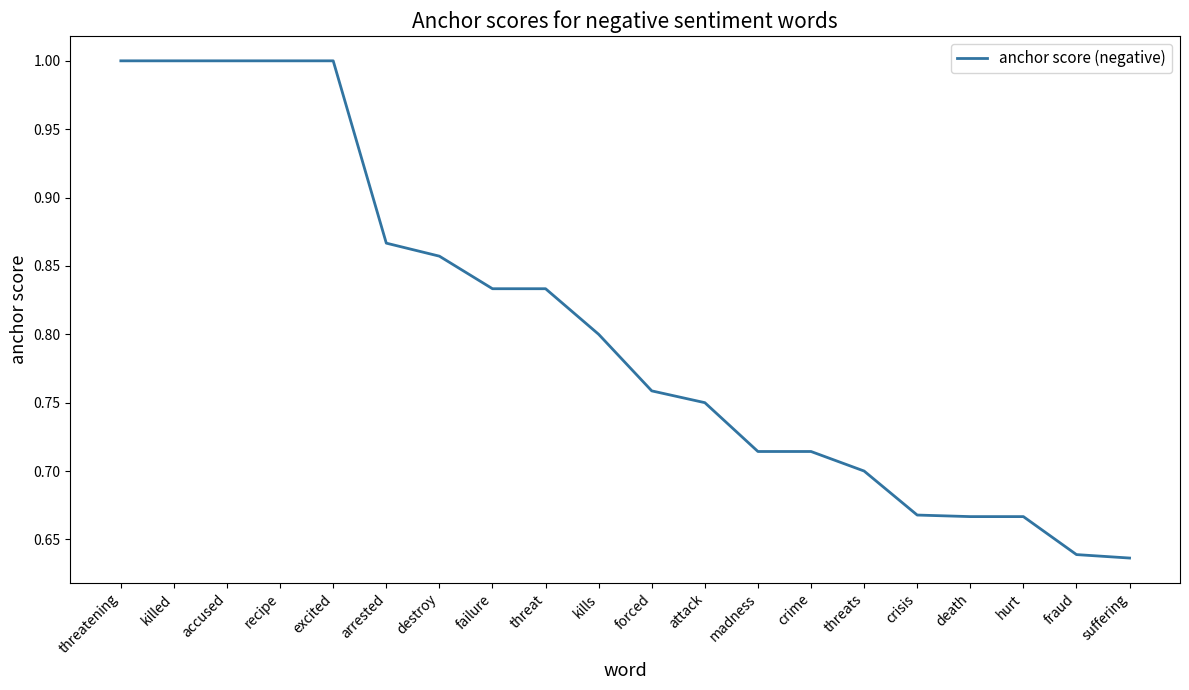

Between suffering and accused, which is larger?

accused